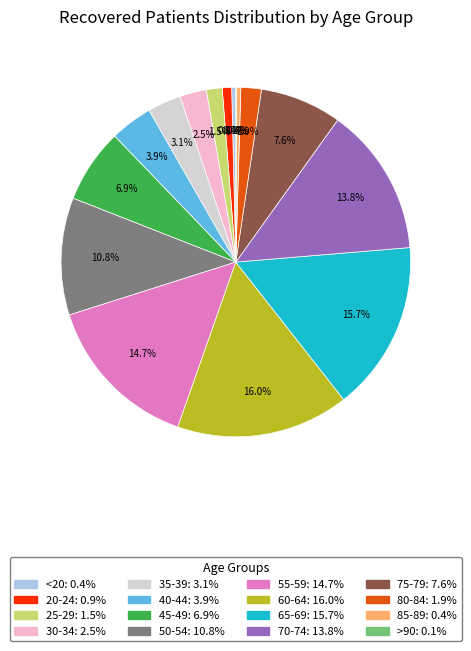

What percentage do 55-59 and 85-89 together represent?

15.1%